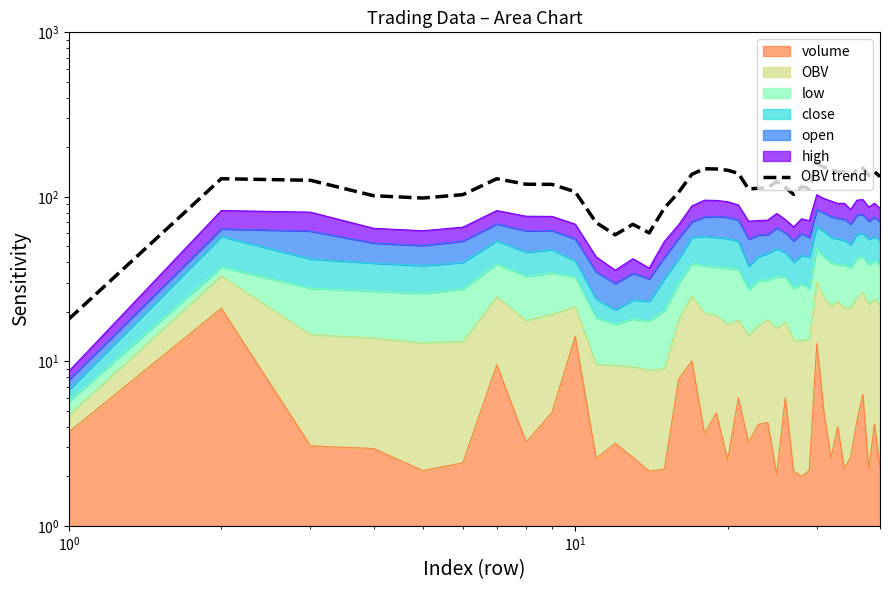

What is the maximum value shown in the chart?

159.7